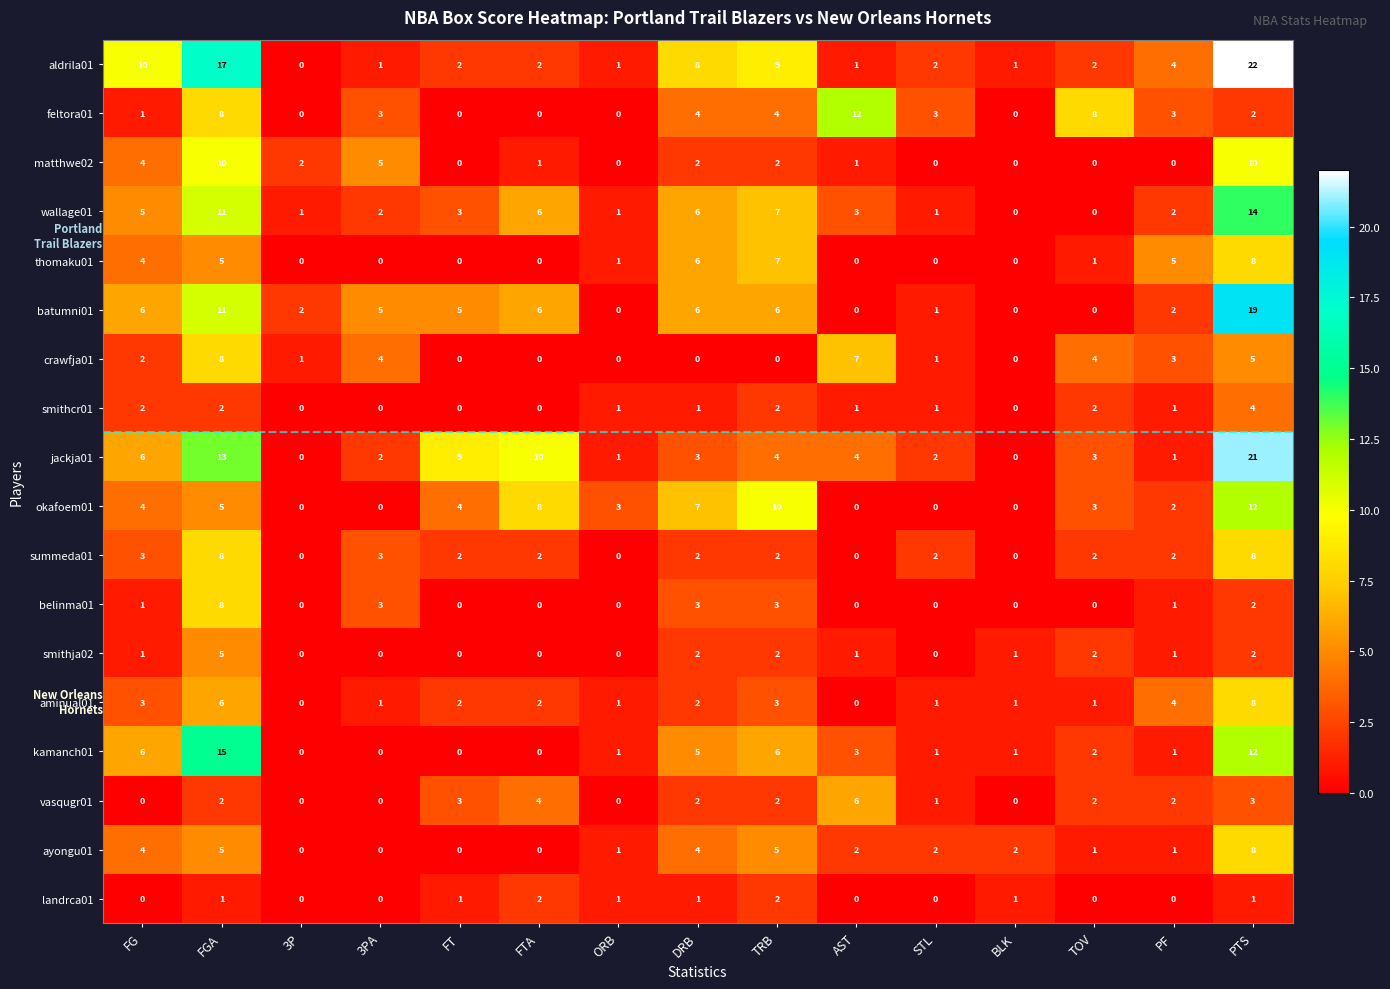

The value of ayongu01 at FTA is 0. True or false?

True